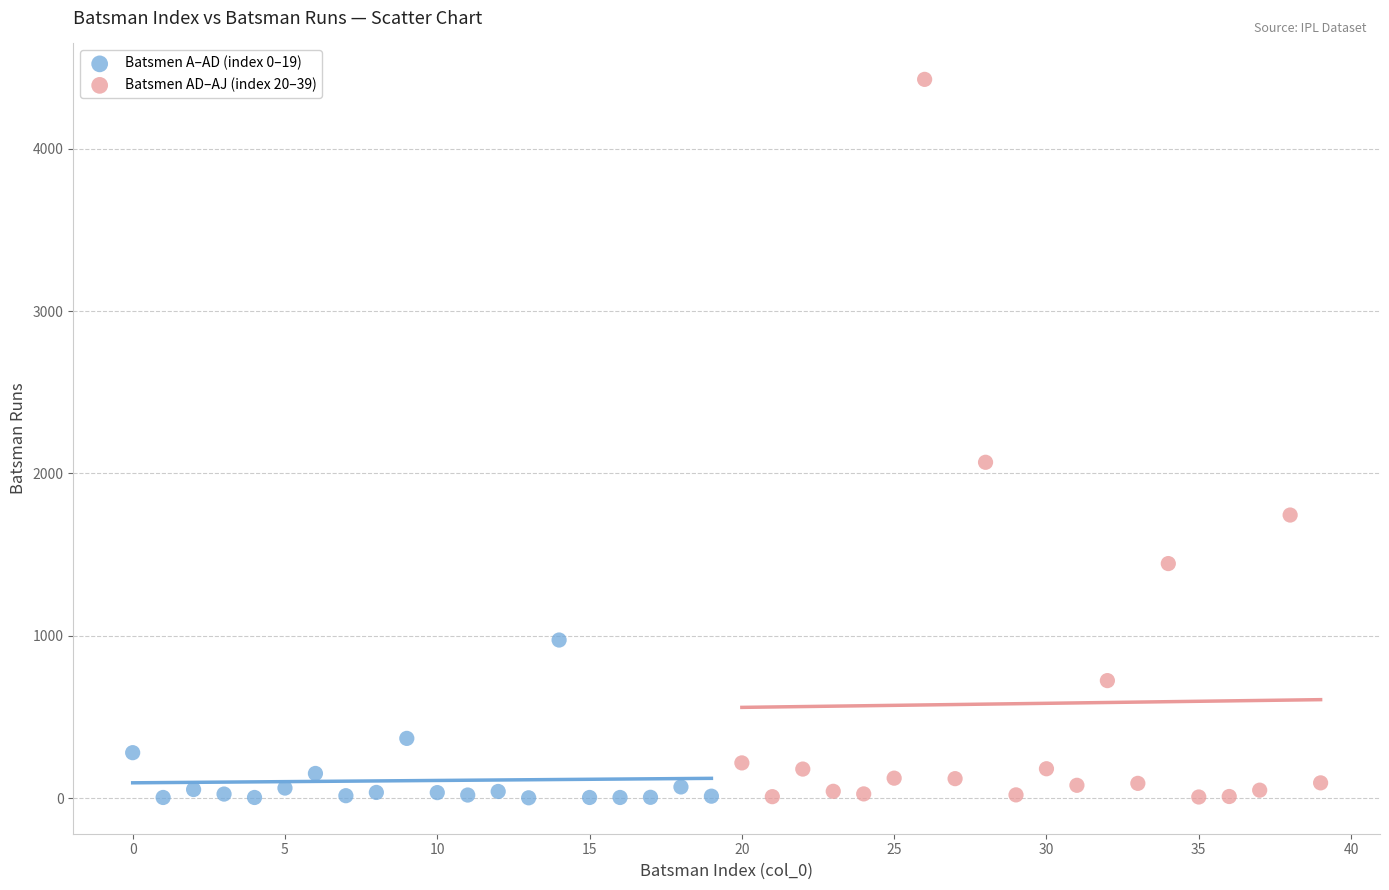

What are all the series names shown in the legend?

Batsmen A–AD (index 0–19), Batsmen AD–AJ (index 20–39)